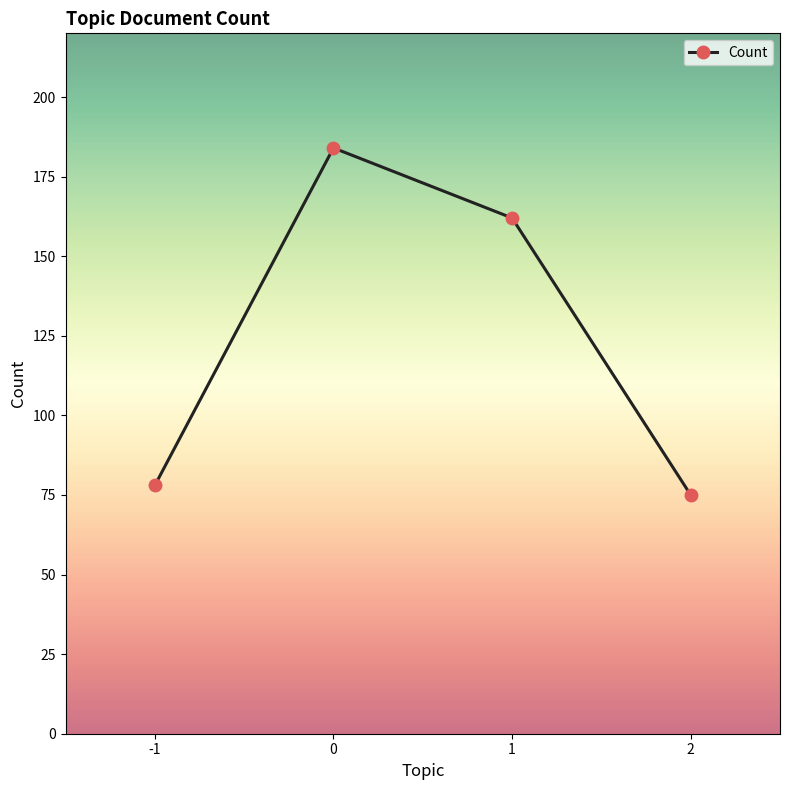

Approximately how many times larger is the value at 0 compared to 1?

1.1